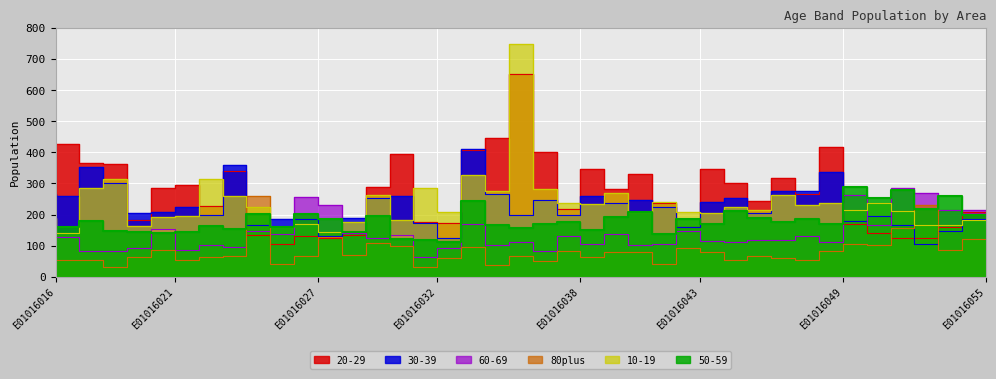

True or false: 60-69 has a value of 101 at E01016023.

True